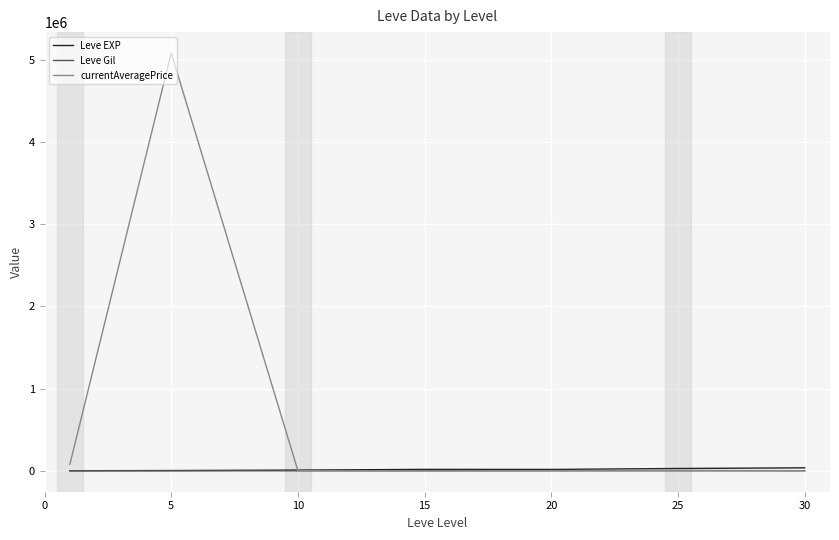

Which series has the largest total across all categories?

currentAveragePrice